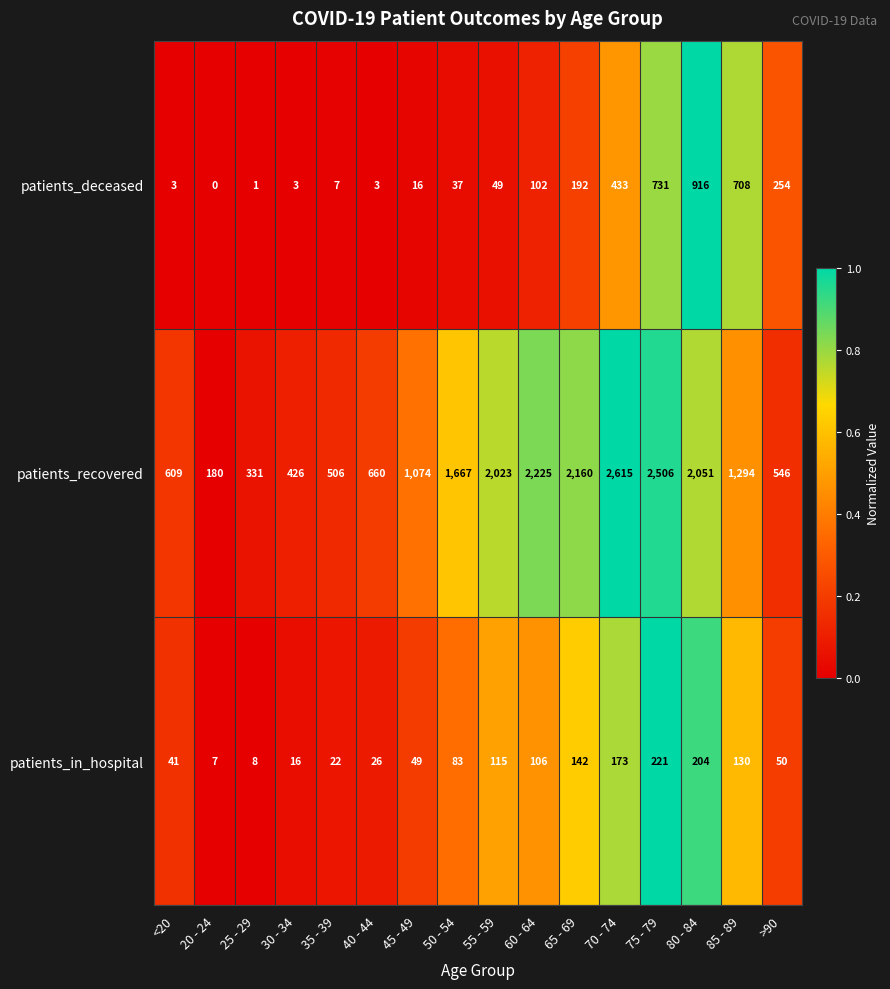

What is the greatest value displayed?

2615